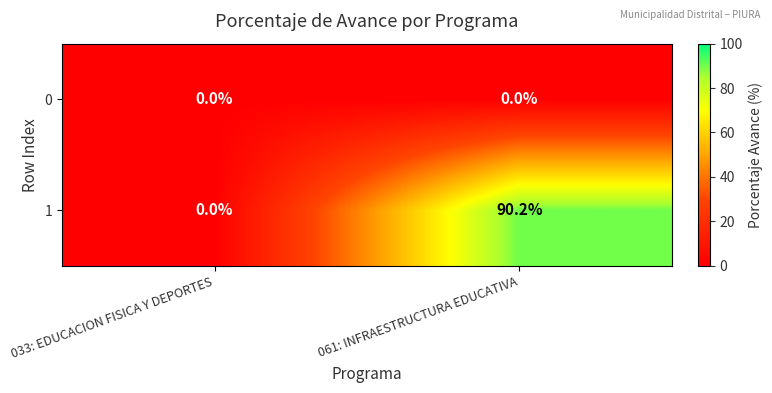

What is the greatest value displayed?

90.2